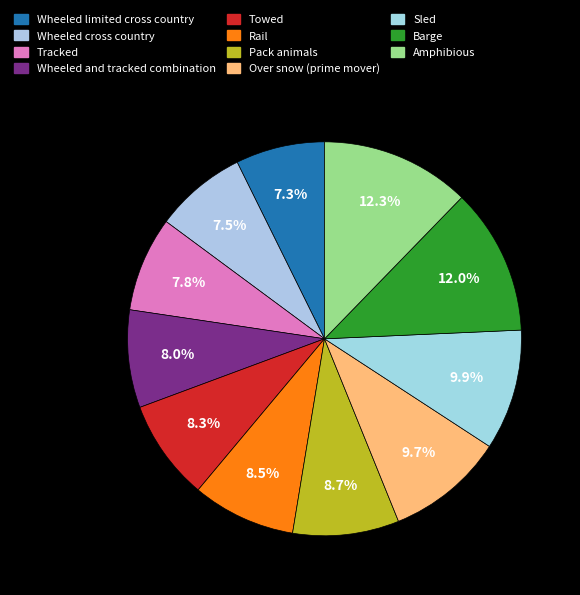

Which slice is the largest?

Amphibious